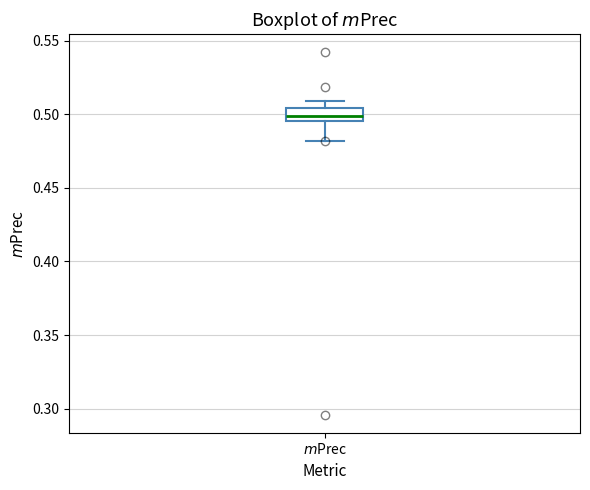

Transcribe this box plot: give where the median line is, the range the box spans, and where the two whiskers end, as read against the y-axis. The values are not printed on the chart, so give them approximately, as read against the axis.

median 0.500, box 0.495 to 0.505, whiskers 0.480 to 0.510